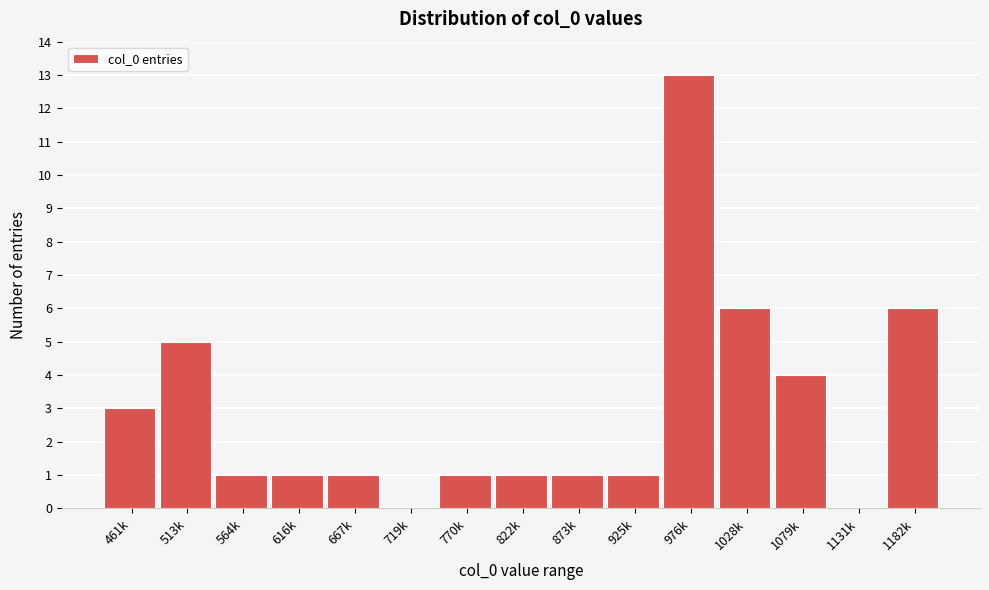

Reading left to right, list all the values displayed in this chart.

461k=3	513k=5	564k=1	616k=1	667k=1	719k=0	770k=1	822k=1	873k=1	925k=1	976k=13	1028k=6	1079k=4	1131k=0	1182k=6